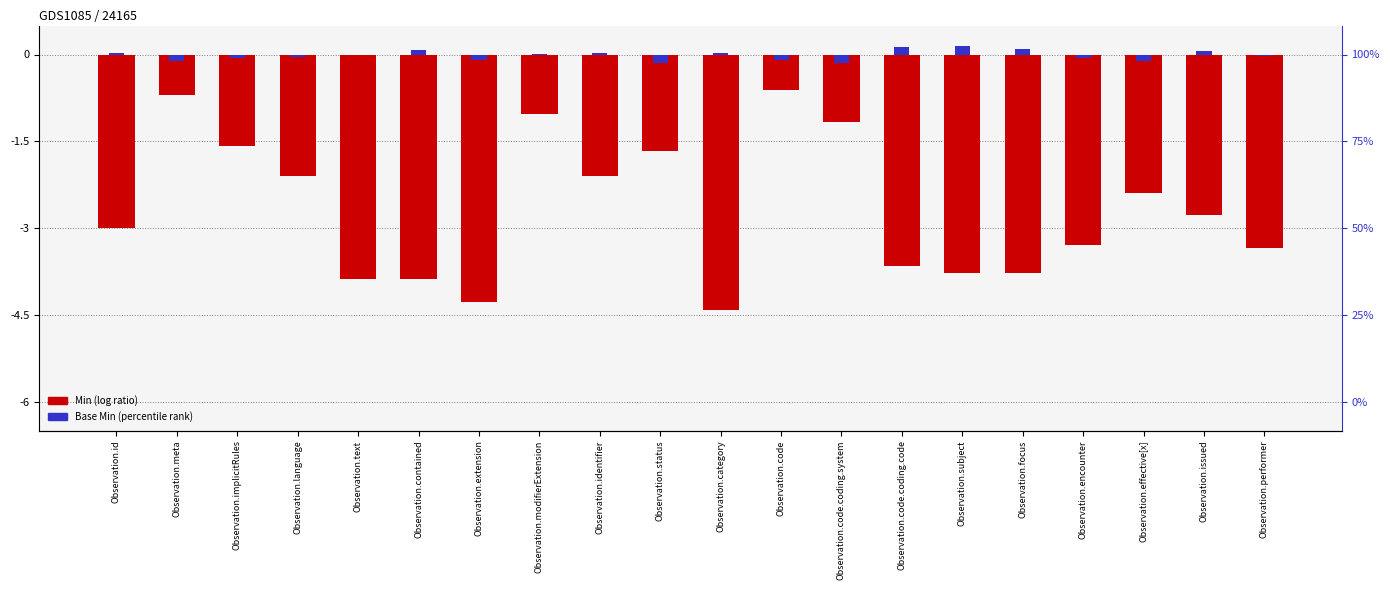

Which series has the largest total across all categories?

Base Min (rank style)